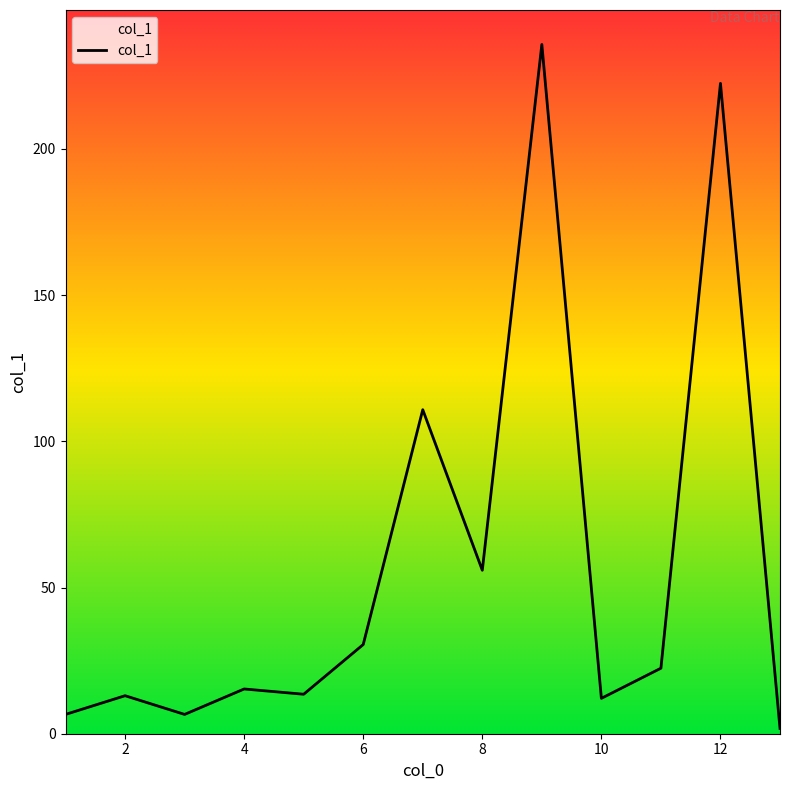

What is the difference between the second highest and second lowest values?

215.8